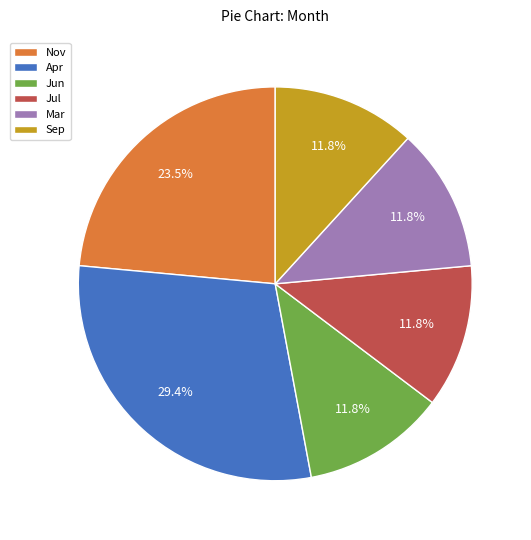

The Nov slice represents 16% of the pie. True or false?

False